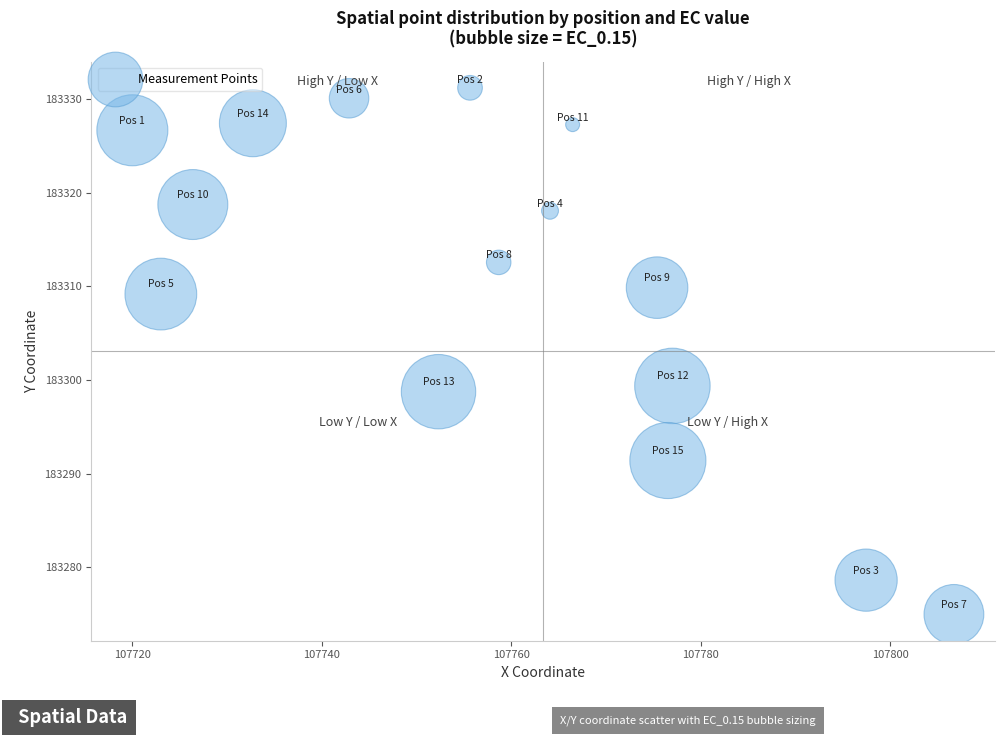

What is the range of Y values (max minus min)?

56.2